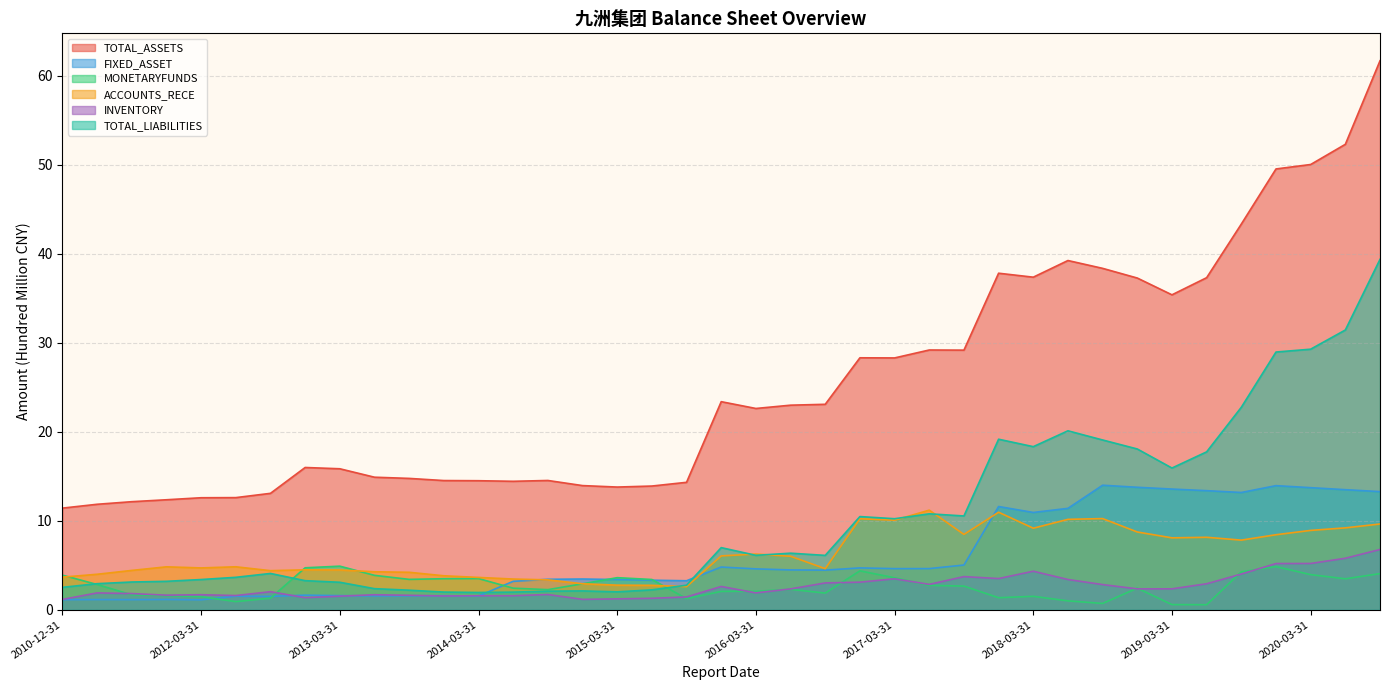

What is the difference between the maximum and minimum values in the TOTAL_ASSETS series?

50.3